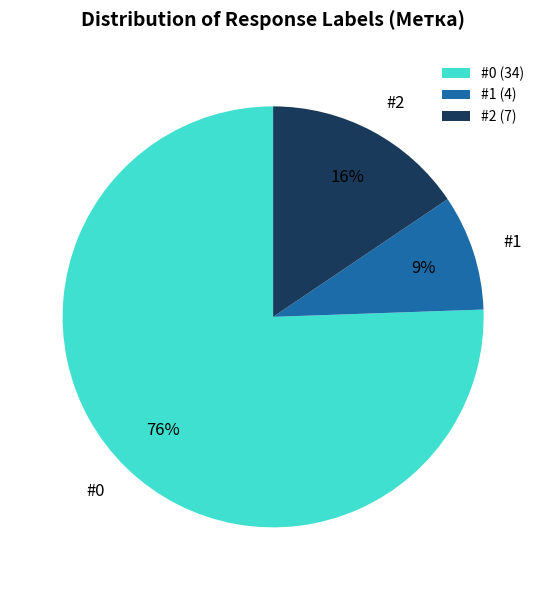

What percentage is the #2 slice, to the nearest percent?

16%